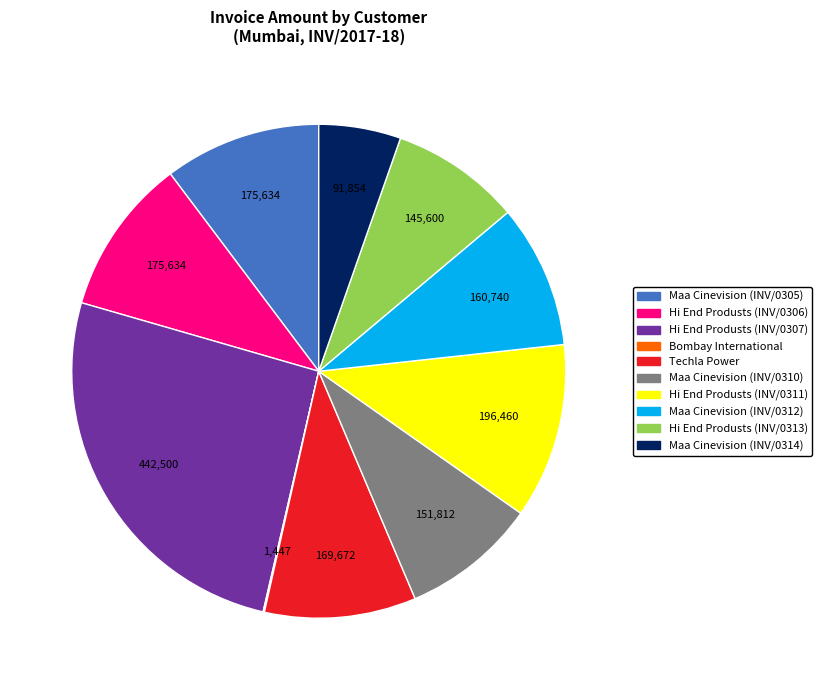

True or false: Hi End Produsts (INV/0306) accounts for 10% of the total.

True